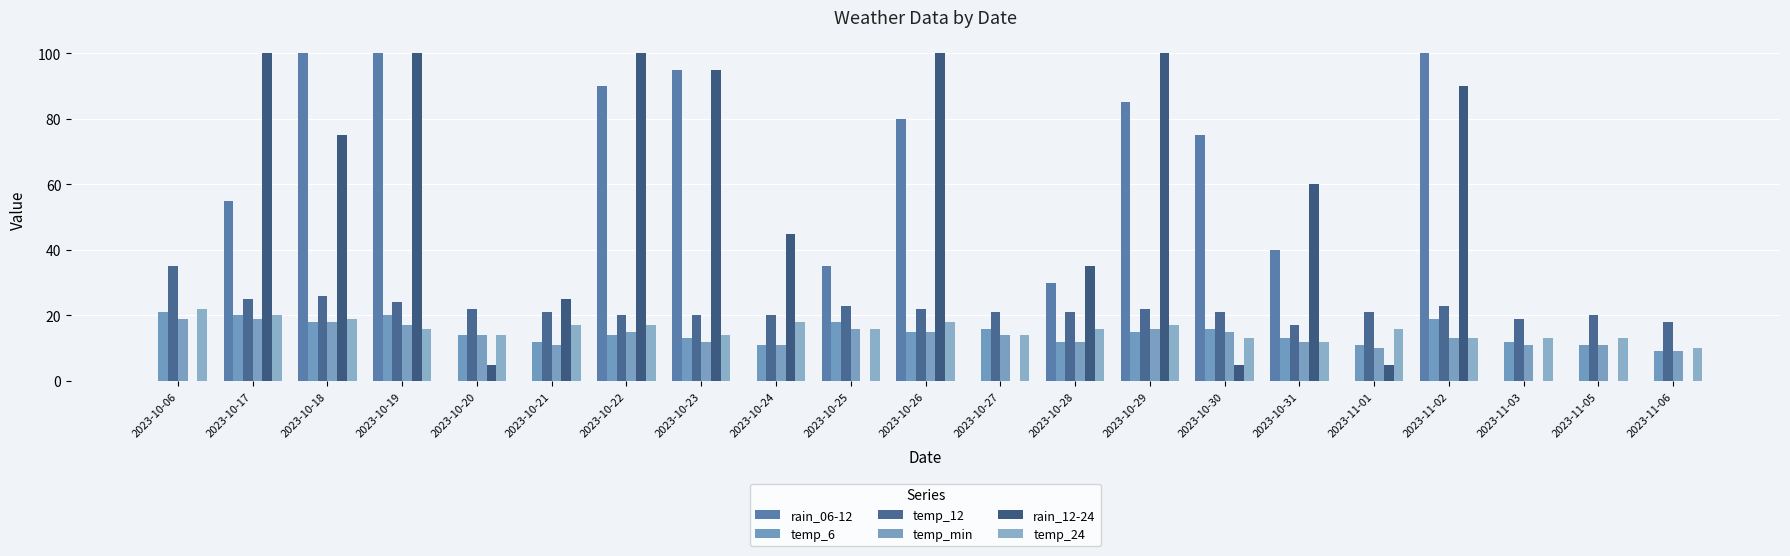

What is the approximate value of temp_12 at 2023-10-18?

26